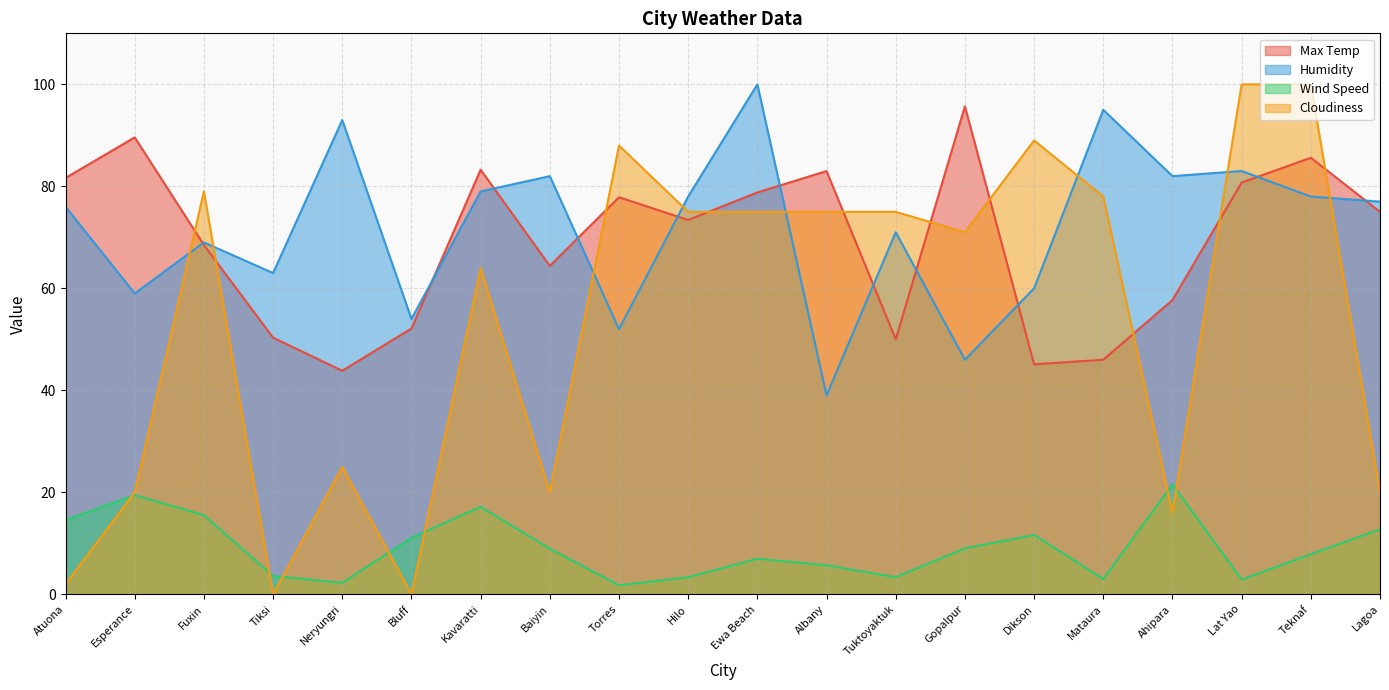

Does the chart display data point markers on the line(s)?

No